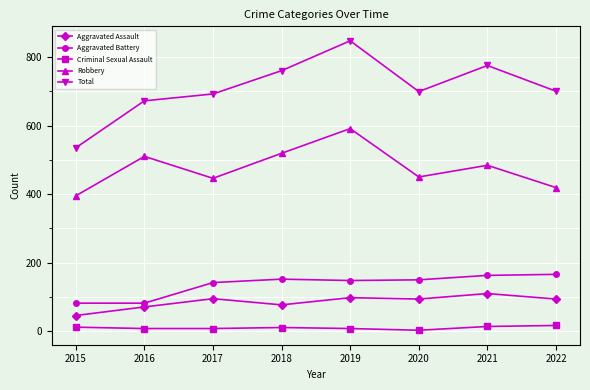

Is it true that Robbery equals 510 at 2016?

True